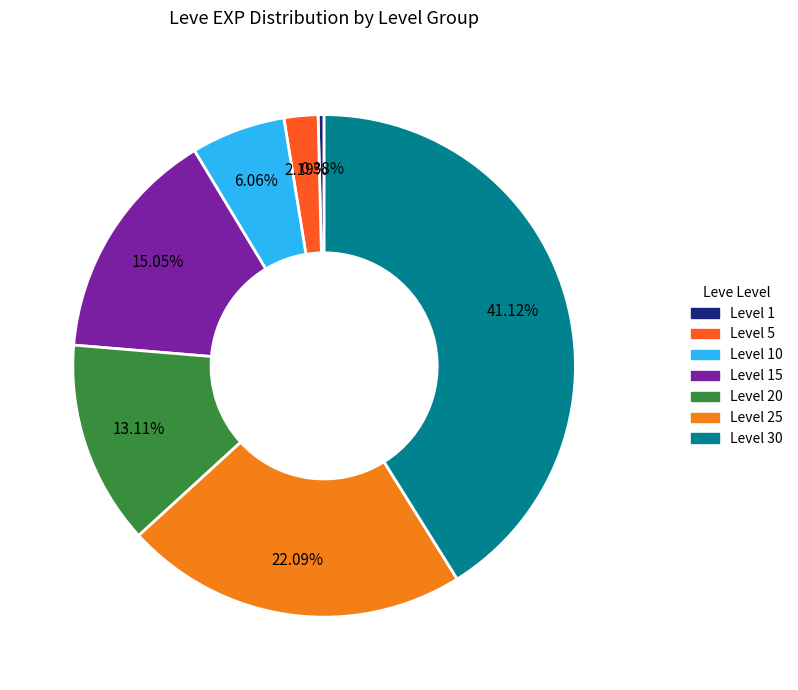

Does any single category account for the majority?

No